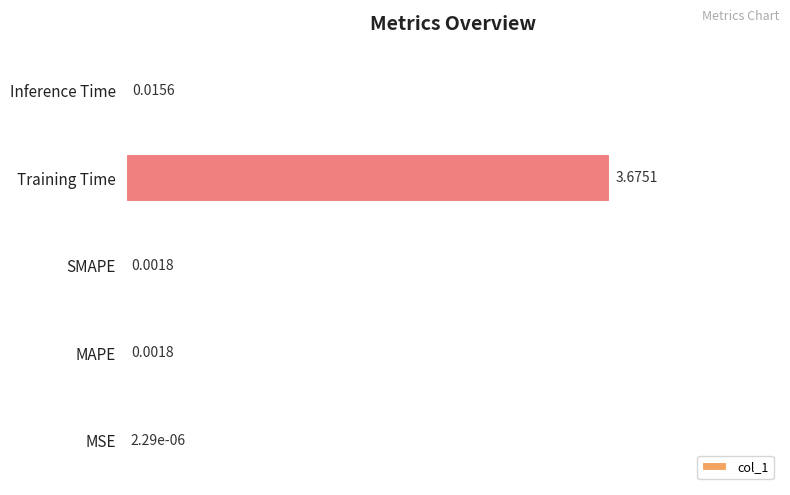

Where is the data nearest to the value 0?

MSE